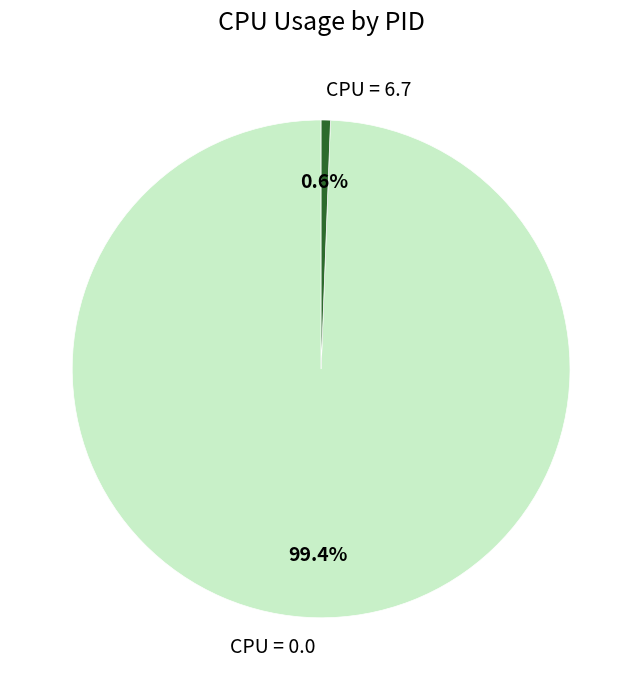

Which category accounts for the majority?

CPU = 0.0